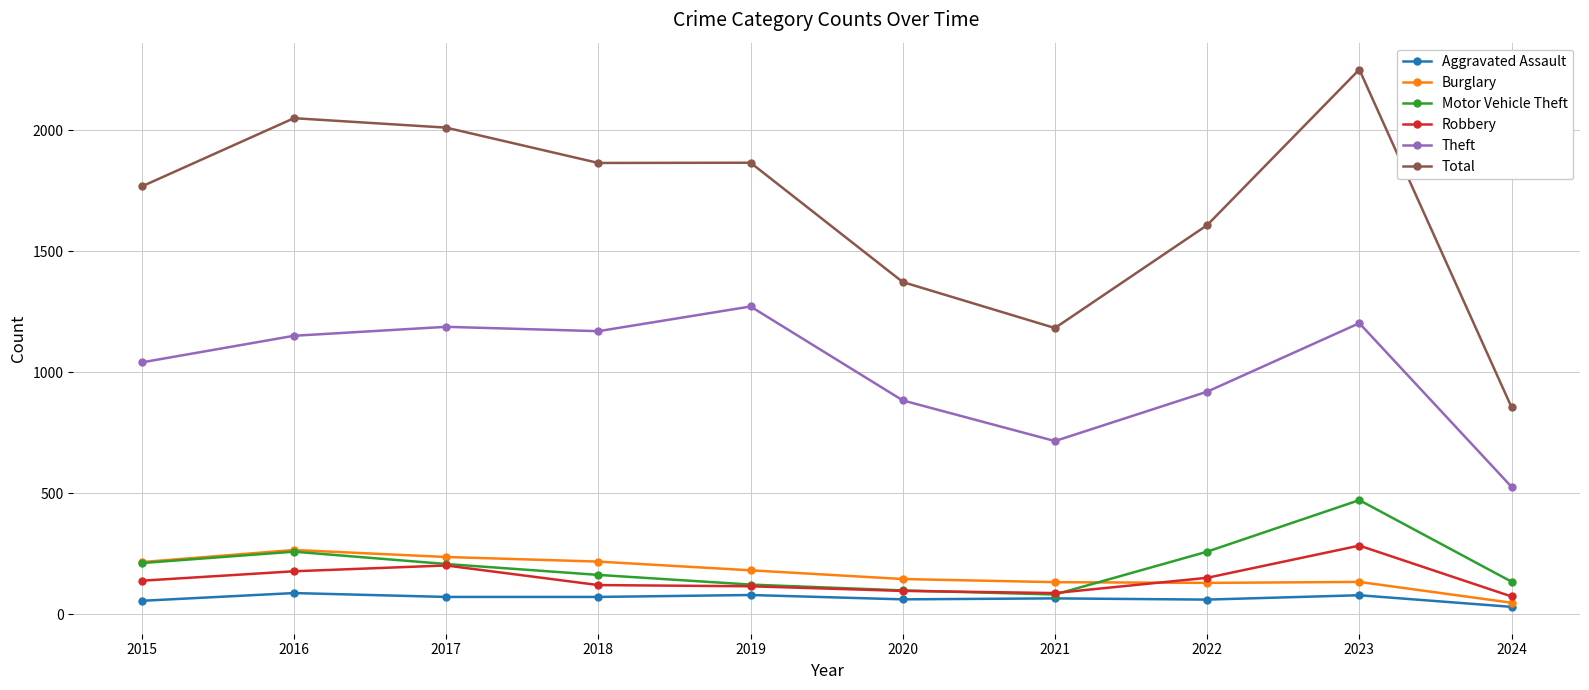

What is the maximum value shown in the chart?

2251